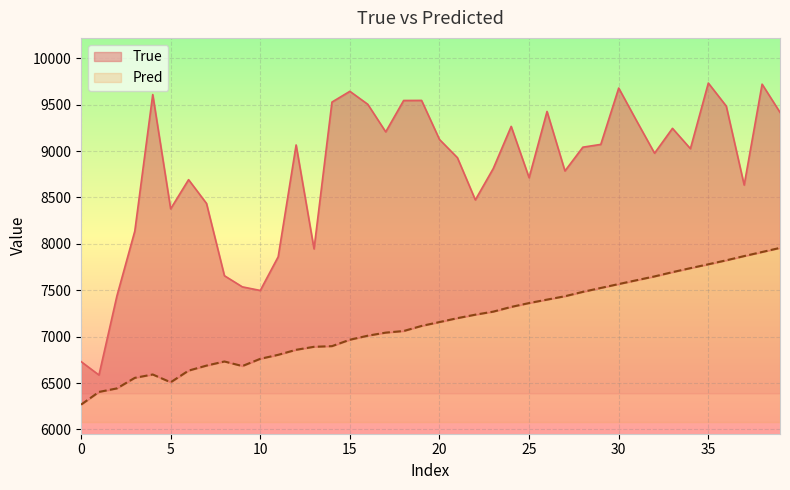

The True series shows 3503.0 at 39. True or false?

False